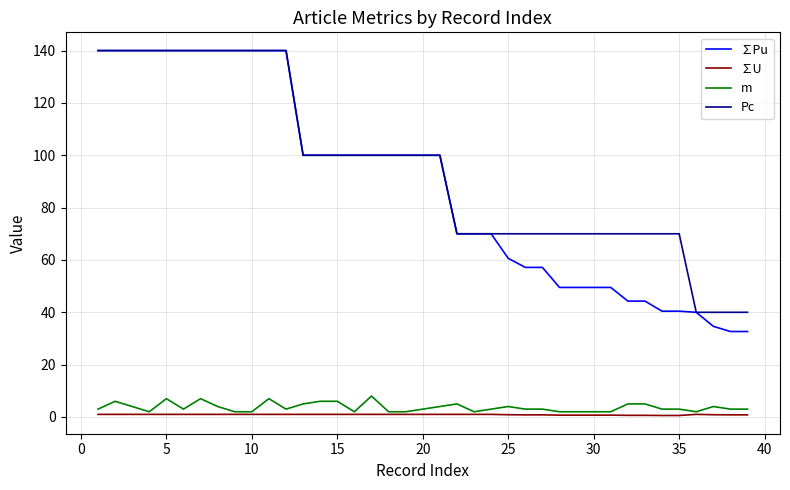

Which series has the largest range (max minus min)?

∑Pu